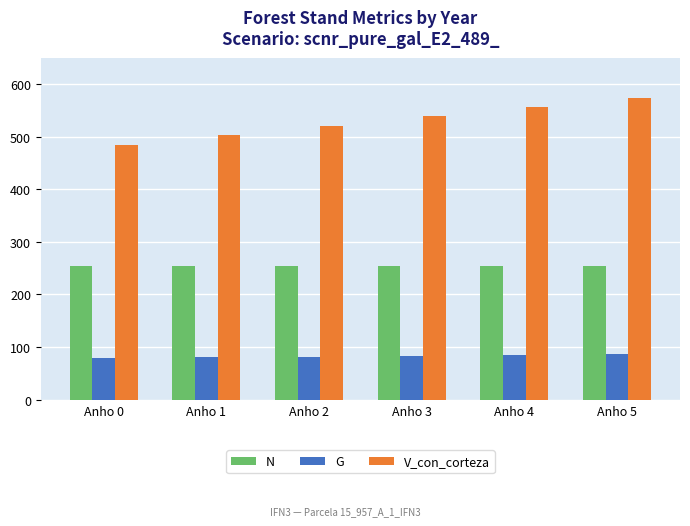

How many data points does each series have?

6